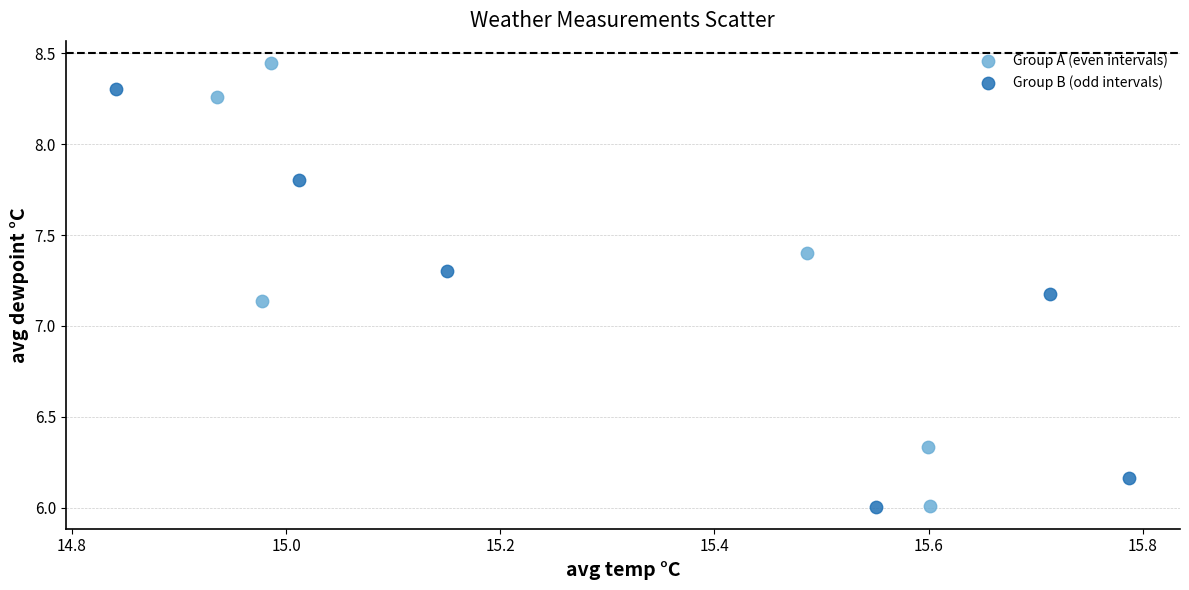

Which series has the widest spread of Y values?

Group A (even intervals)